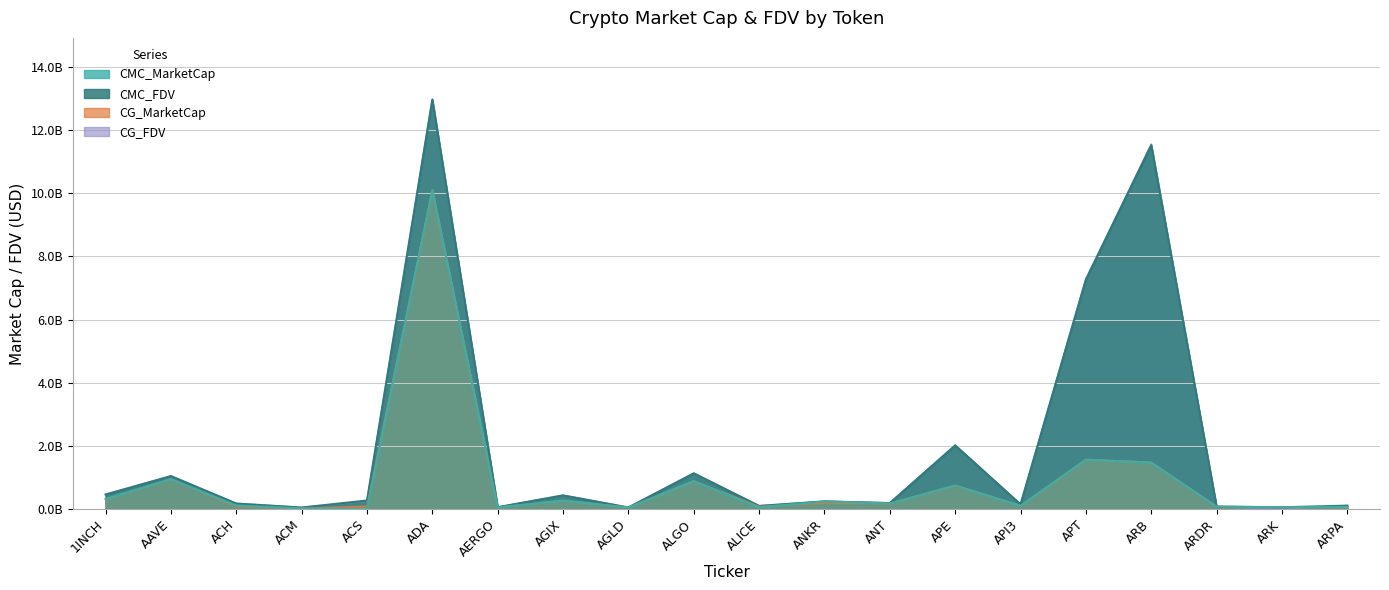

Which series ends up on top after the final intersection of CG_MarketCap and CG_FDV?

CG_FDV